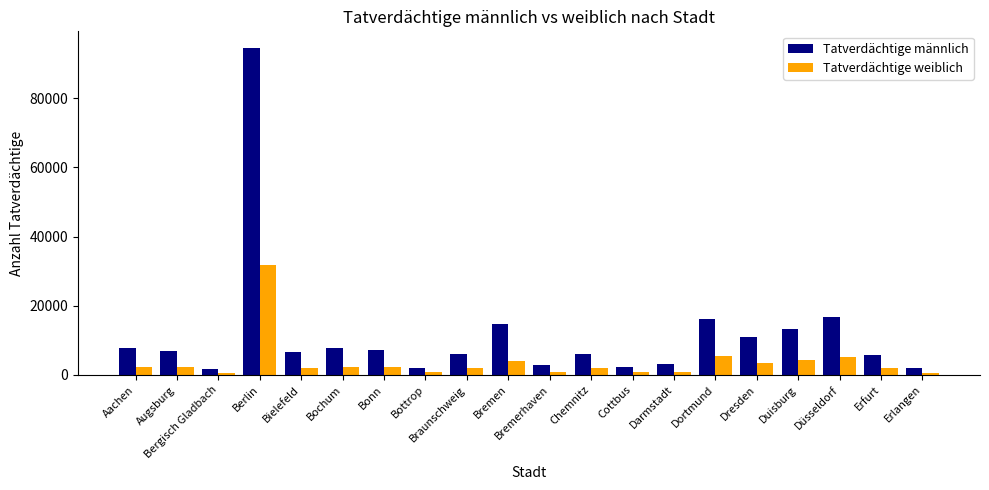

What is the difference between the Tatverdächtige männlich values at Darmstadt and Braunschweig?

2805